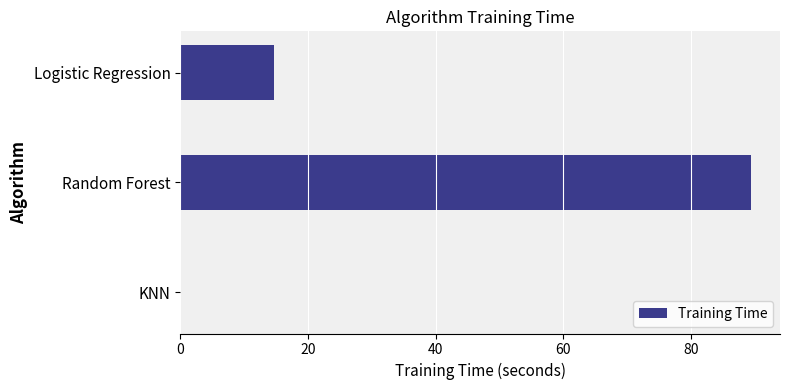

Which category has the highest value across all series?

Random Forest